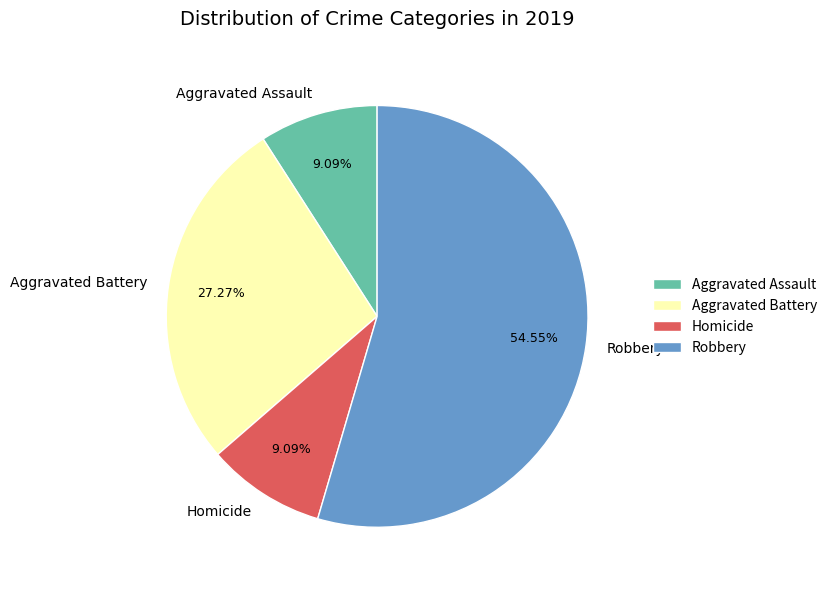

To the nearest percent, what percentage of the pie is Aggravated Assault?

9%